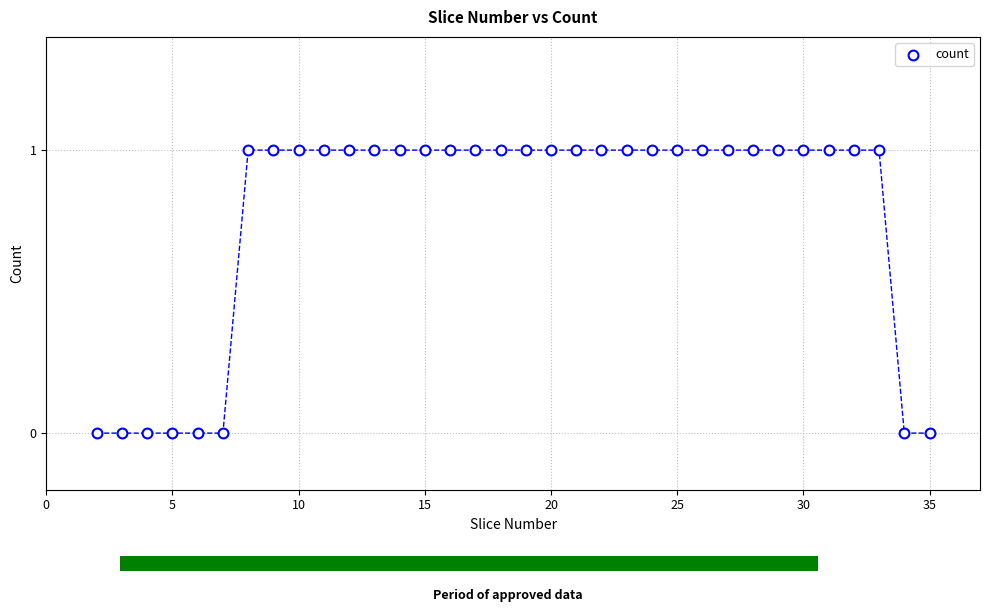

What is the range of X values (max minus min)?

33